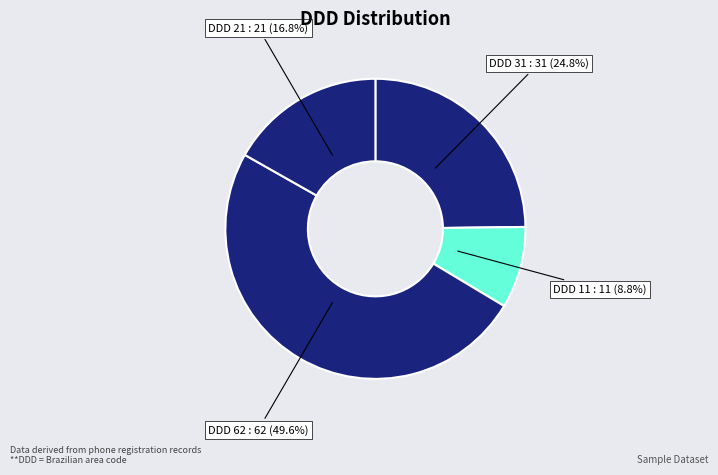

Which category has the biggest portion of the pie?

DDD 62